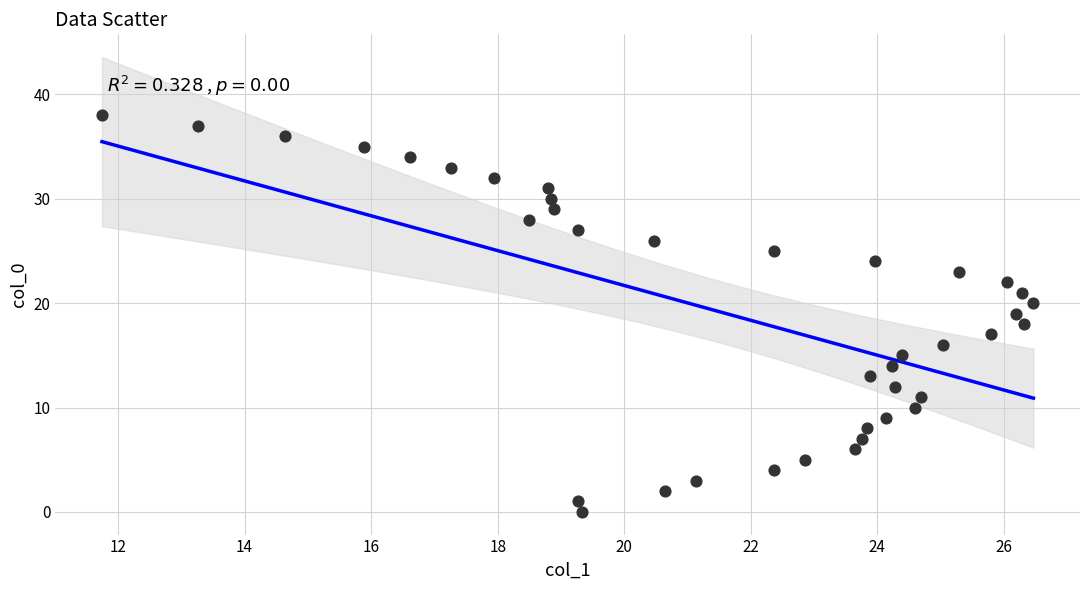

What is the range of Y values (max minus min)?

38